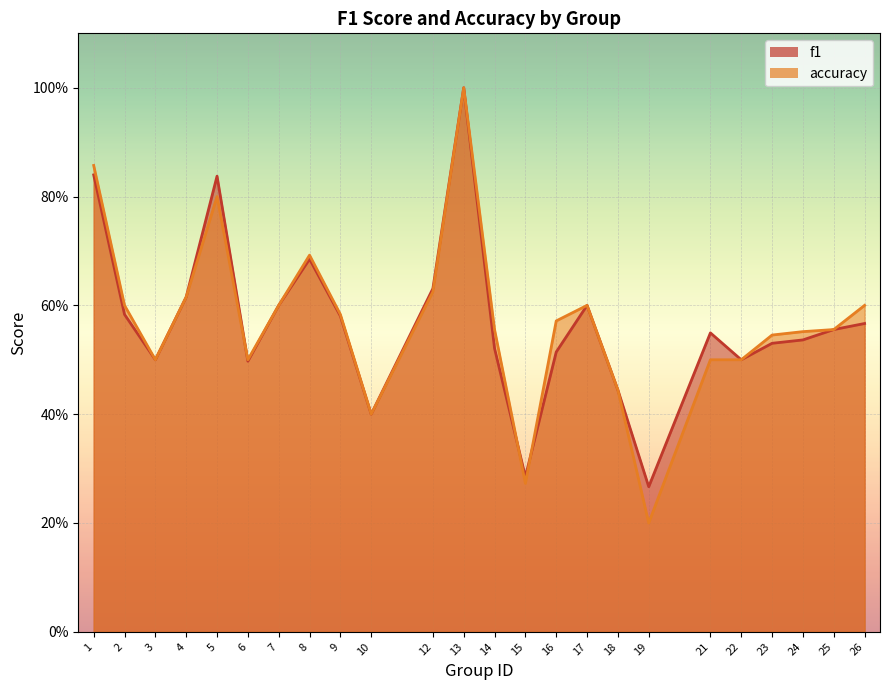

In accuracy, how many points are higher than both neighbors (excluding endpoints)?

4